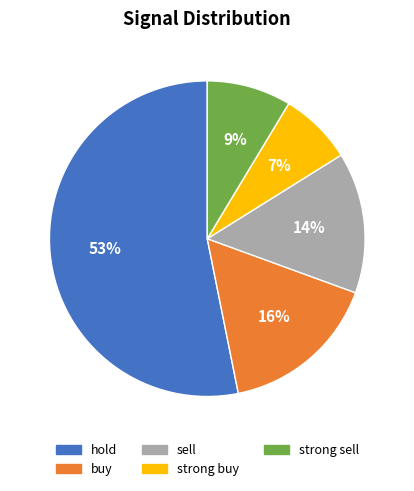

Does strong buy account for over 50% of the chart?

No